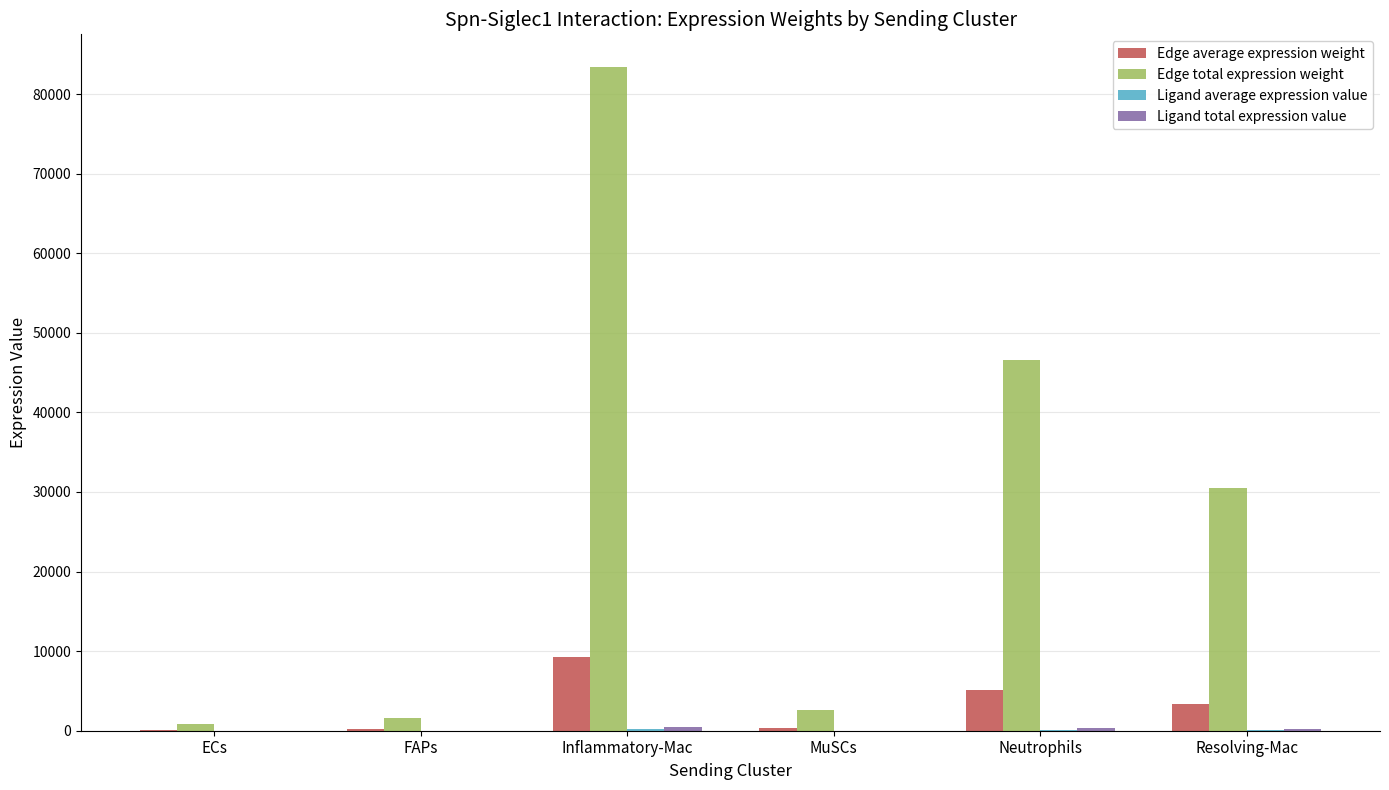

Between Inflammatory-Mac and Resolving-Mac, which series saw the biggest shift?

Edge total expression weight